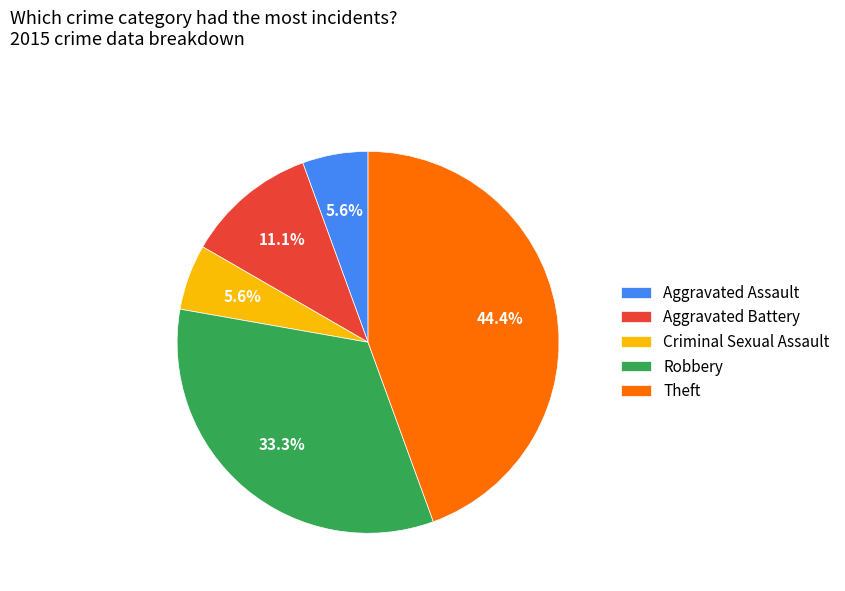

Count the number of slices in the pie.

5